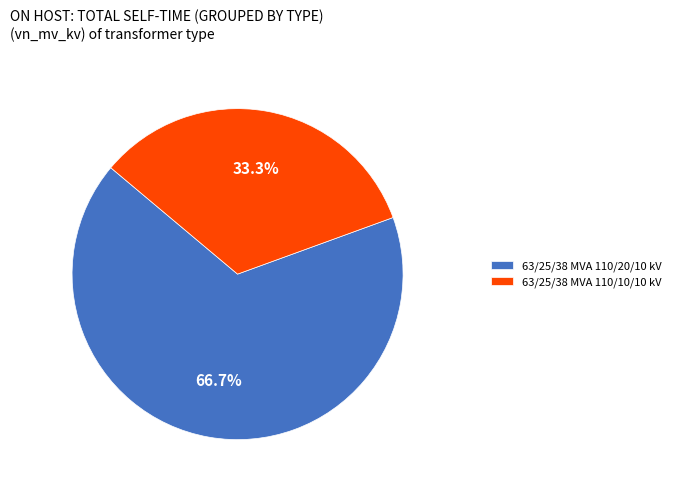

What is the ratio of the value at 63/25/38 MVA 110/20/10 kV to the value at 63/25/38 MVA 110/10/10 kV?

2.0